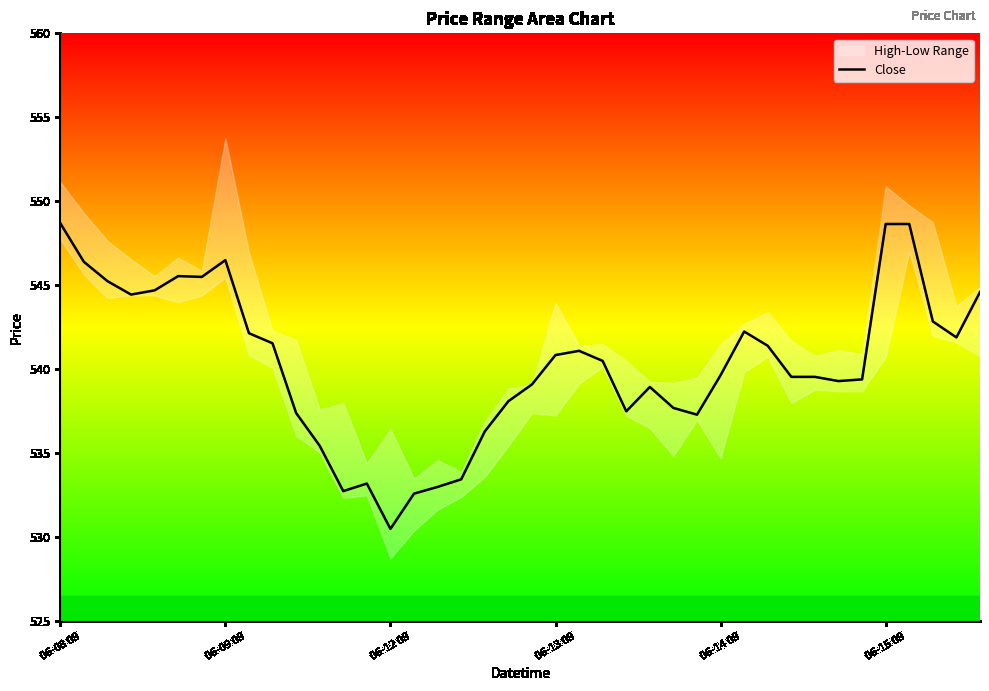

The chart shows a value of 255.3 at 36. True or false?

False